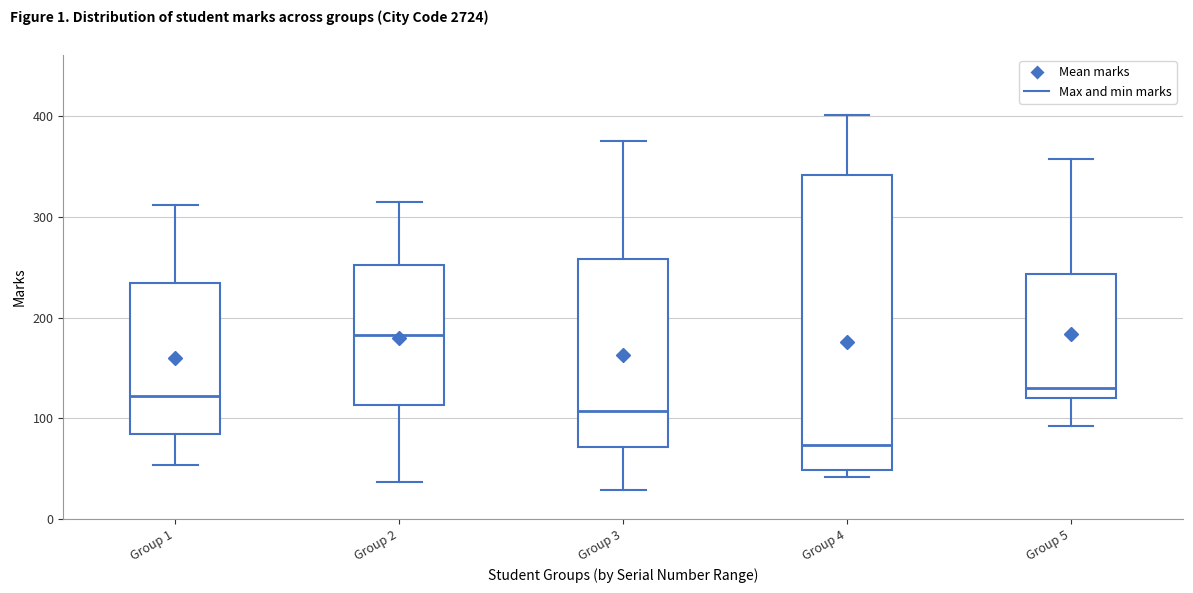

Reading left to right, read every box against the y-axis: the position of its median line, the range the box covers, and the ends of its whiskers. The values are not printed on the chart, so give them approximately, as read against the axis.

Group 1: median 120, box 80 to 230, whiskers 50 to 310
Group 2: median 180, box 110 to 250, whiskers 40 to 320
Group 3: median 110, box 70 to 260, whiskers 30 to 380
Group 4: median 70, box 50 to 340, whiskers 40 to 400
Group 5: median 130, box 120 to 240, whiskers 90 to 360